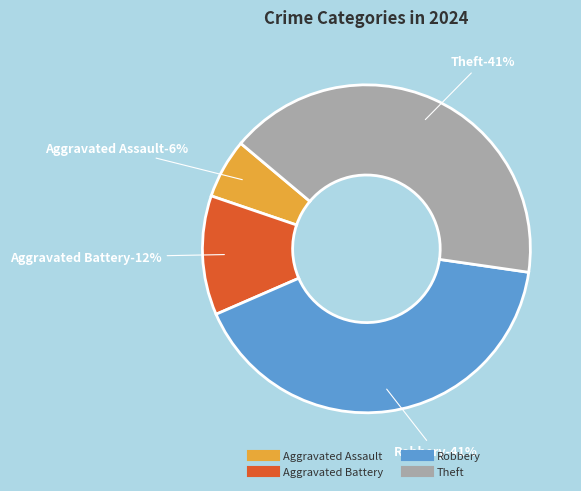

Which slice is the largest?

Robbery